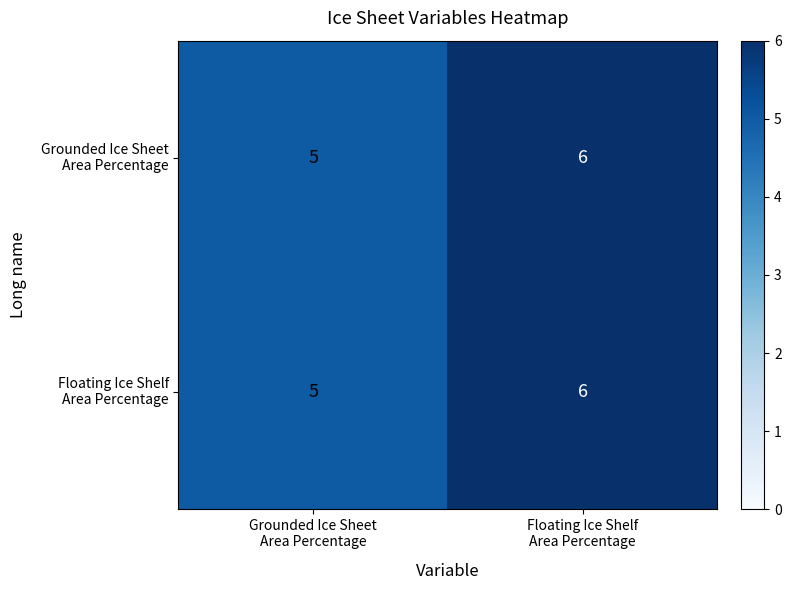

What is the greatest value displayed?

6